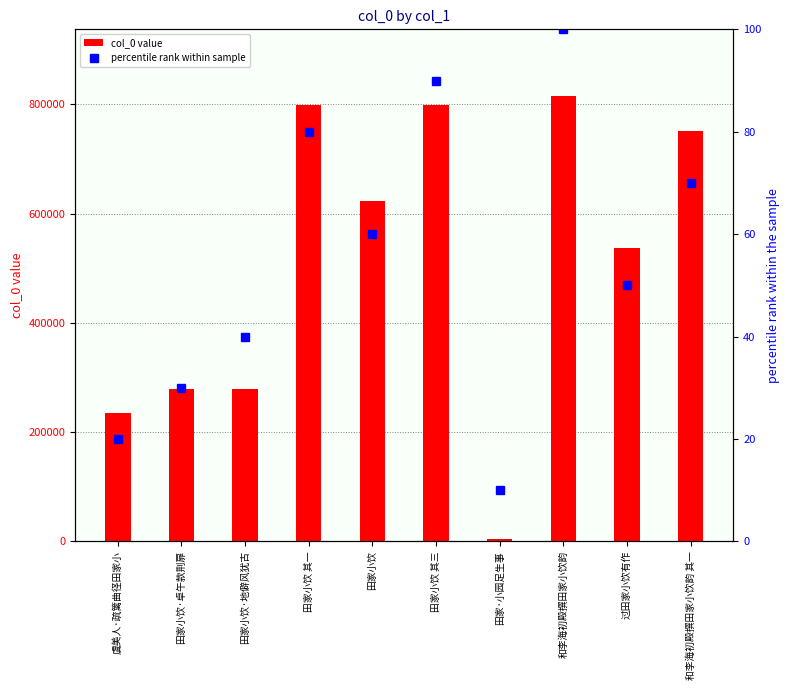

Reading left to right, extract all data points from this chart.

col_0 value: 235050	279028	279029	799416	623649	799418	3830	815332	536621	750609
percentile rank within sample: 20	30	40	80	60	90	10	100	50	70